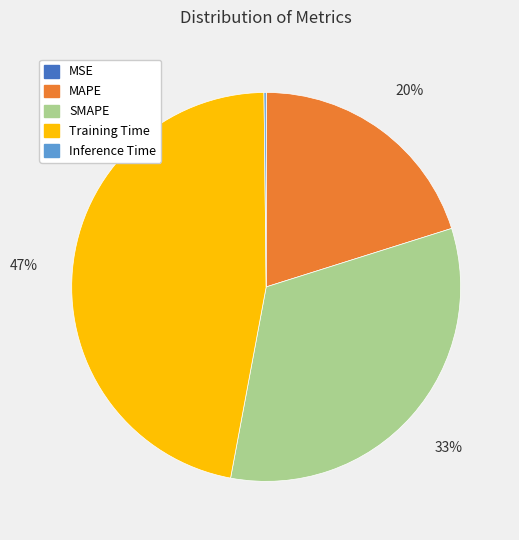

What percentage is the SMAPE slice, to the nearest percent?

33%